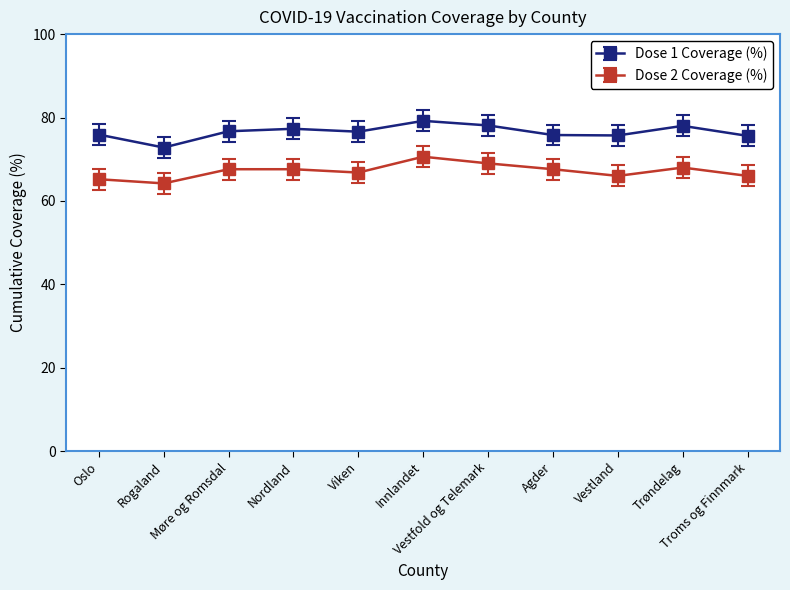

Which series has the largest total across all categories?

Dose 1 Coverage (%)